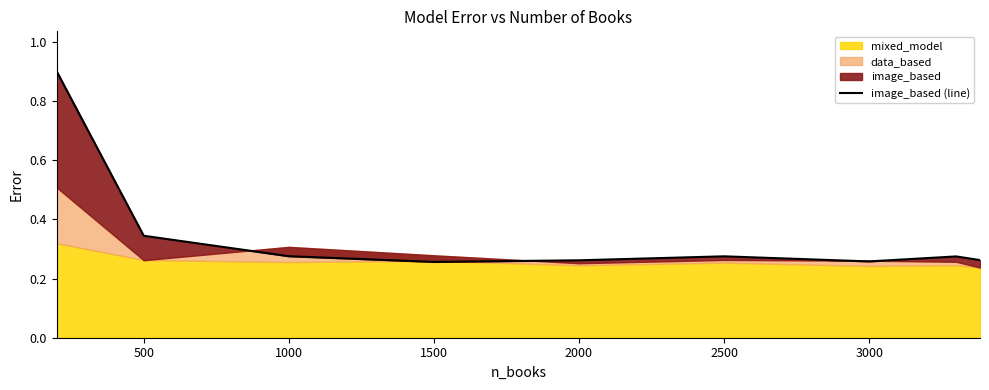

Does the chart display data point markers on the line(s)?

No